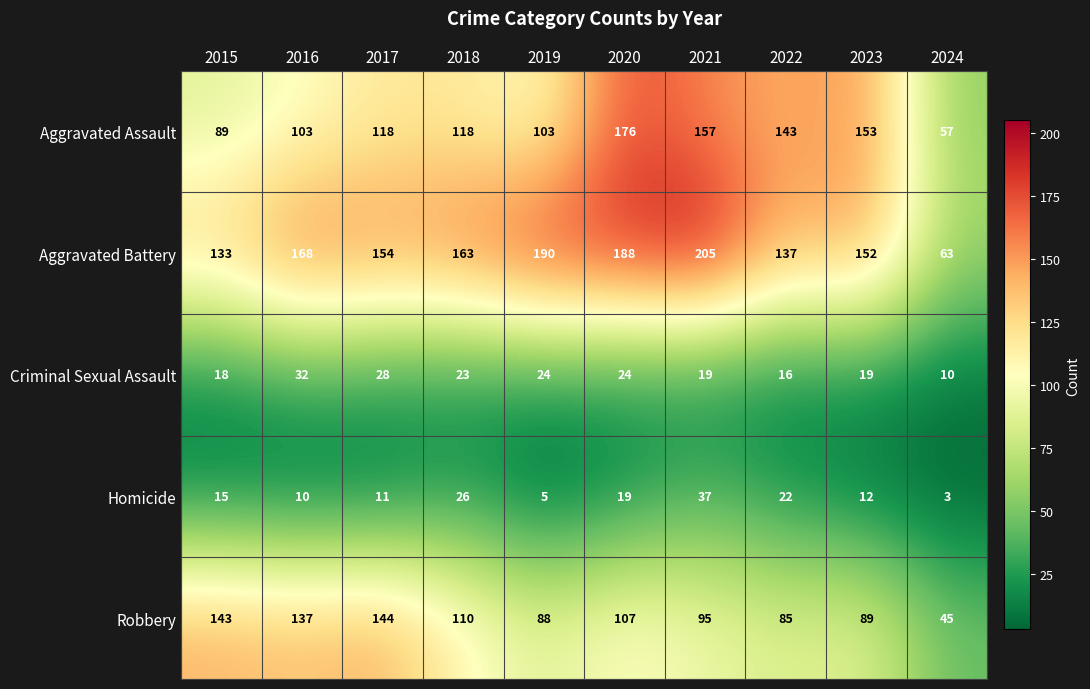

At which category is the sum across all series the highest?

2020